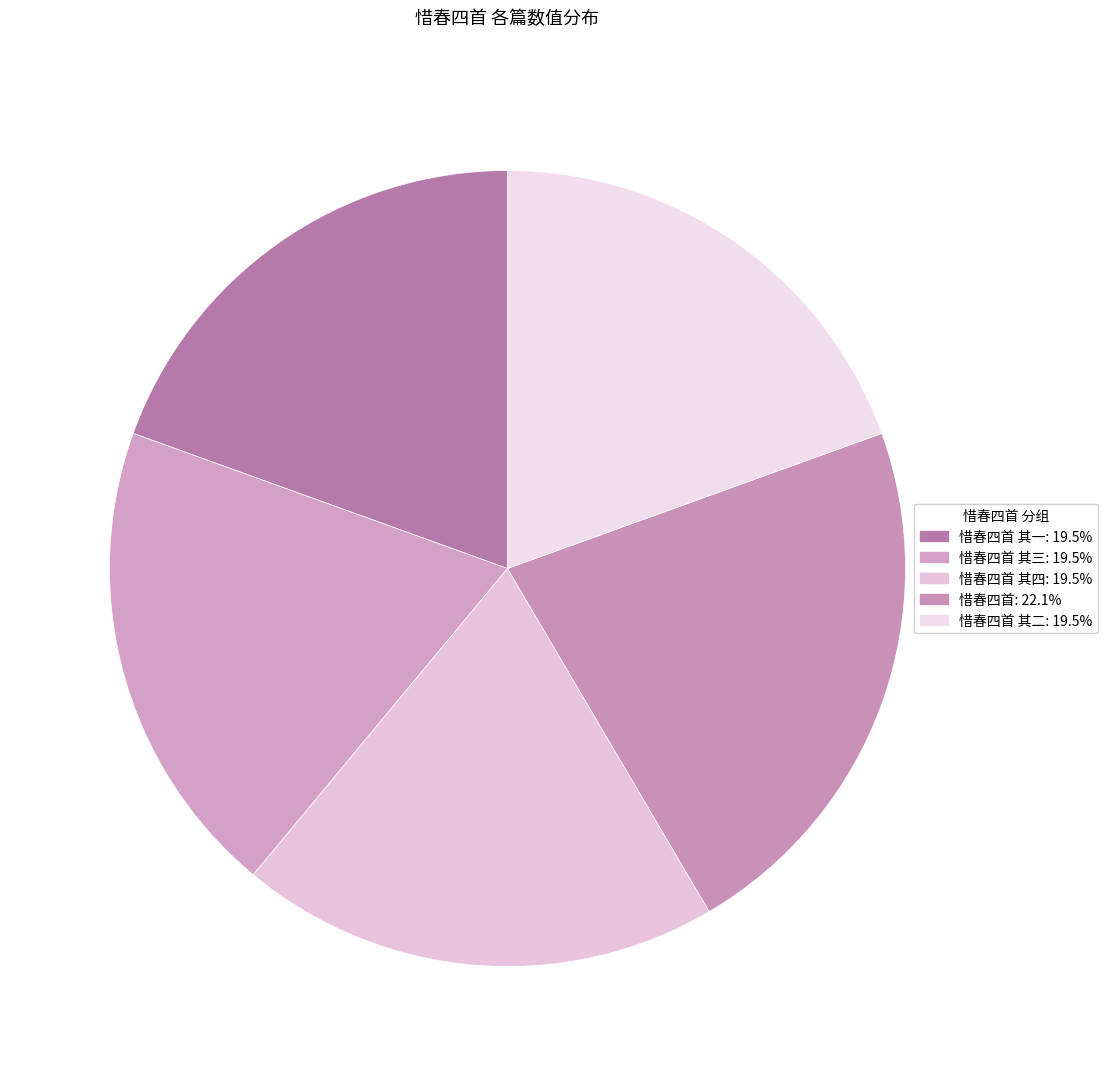

Which slice is the smallest?

惜春四首 其一